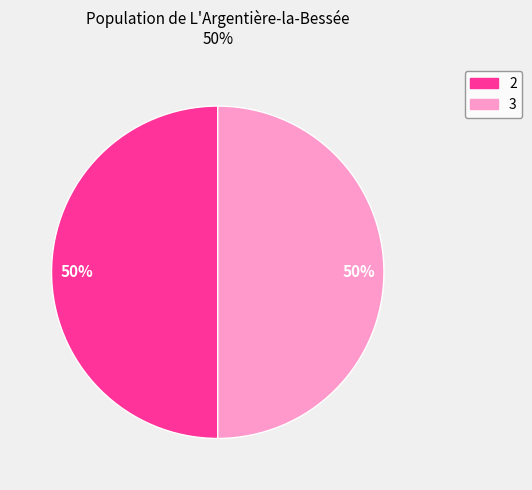

Count the number of slices in the pie.

2